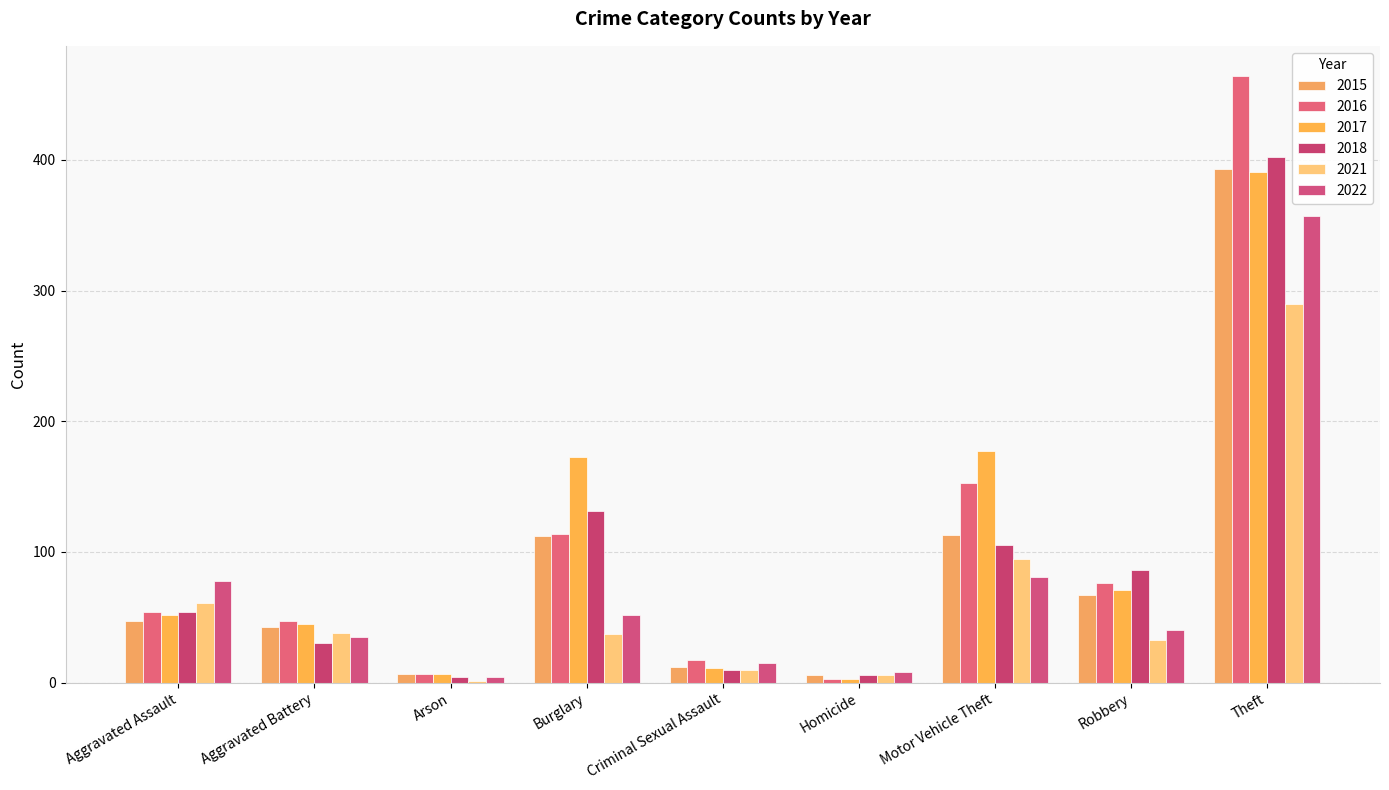

Between Homicide and Aggravated Assault, which is larger?

Aggravated Assault